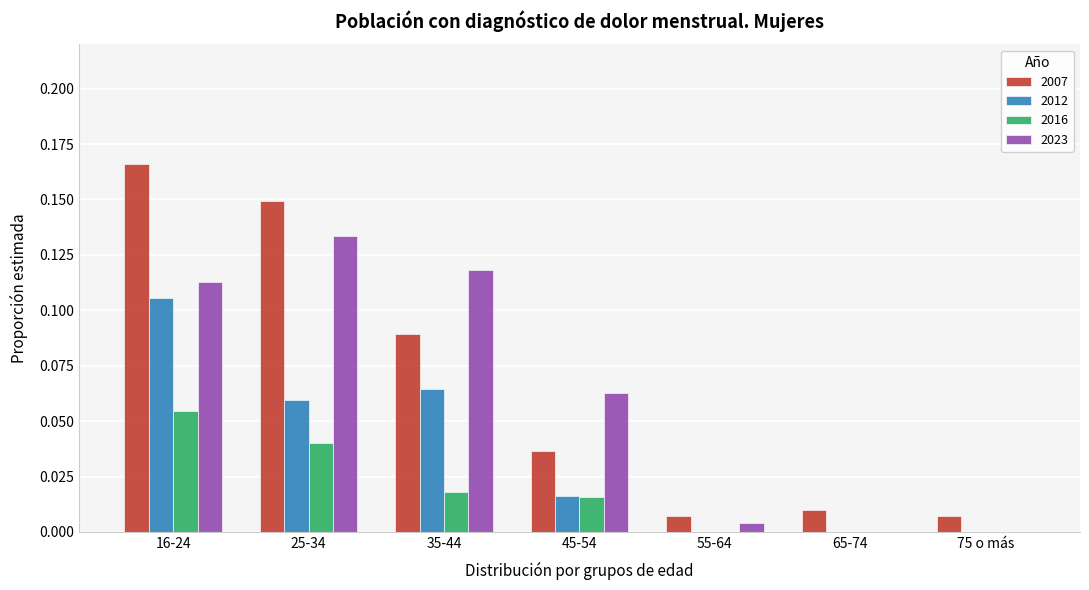

Between 25-34 and 45-54, which series saw the biggest shift?

2007